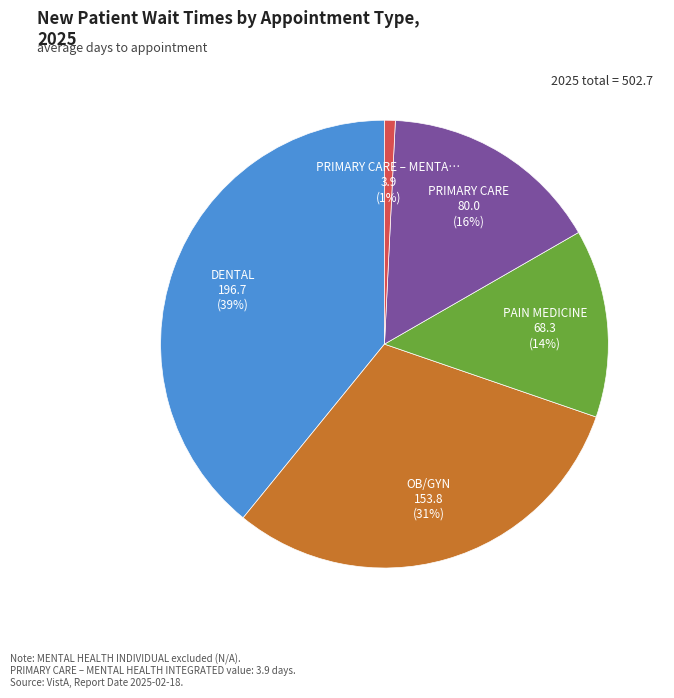

Count the number of slices in the pie.

5